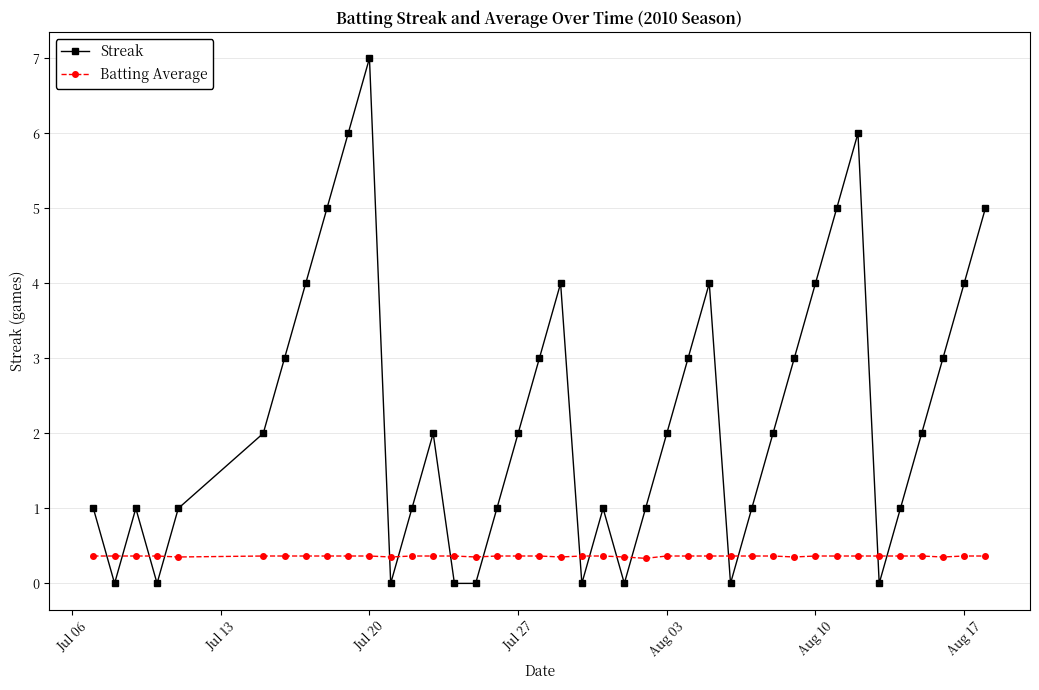

Which series has the widest spread of values?

Streak